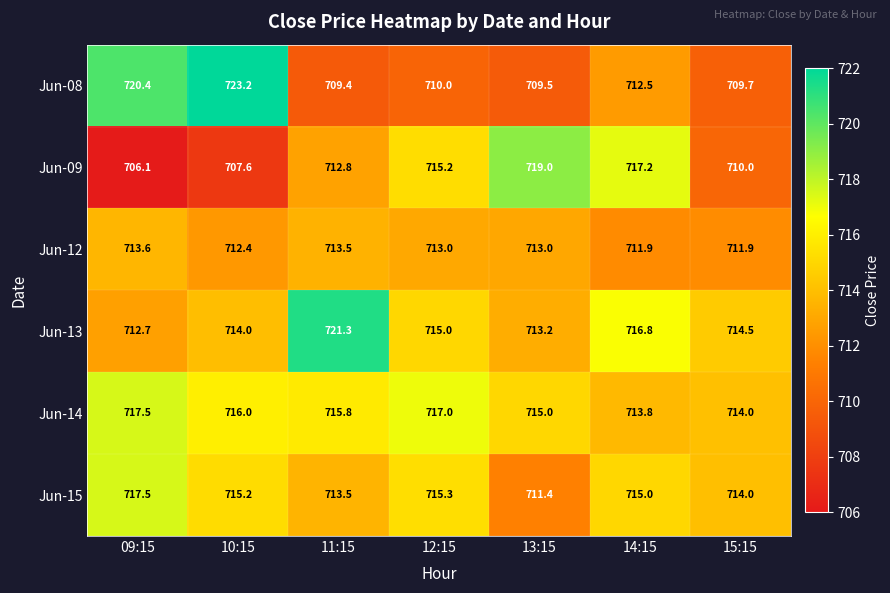

Is the value of Jun-13 at 14:15 greater than the value of Jun-14 at 13:15?

Yes